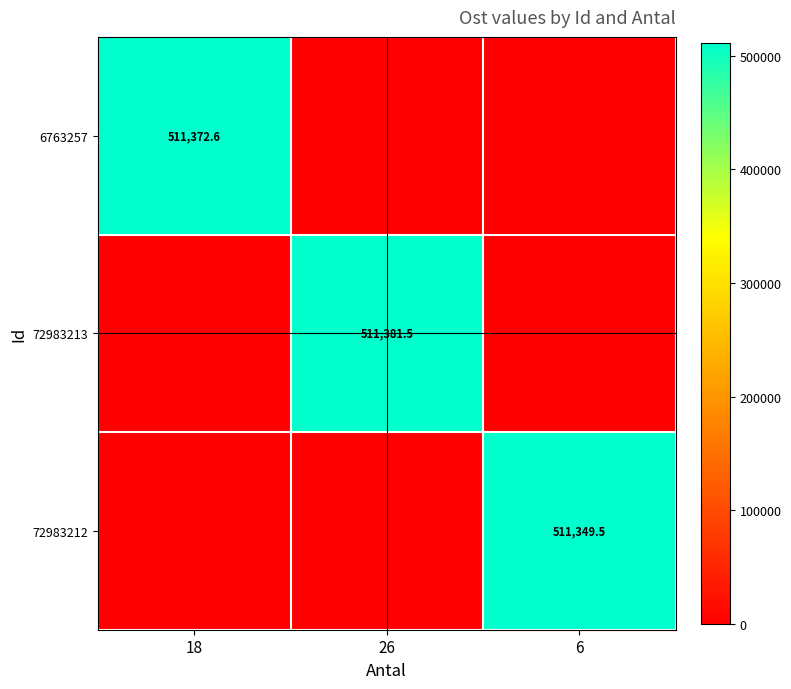

The value of 72983212 at 6 is 320895.5. True or false?

False